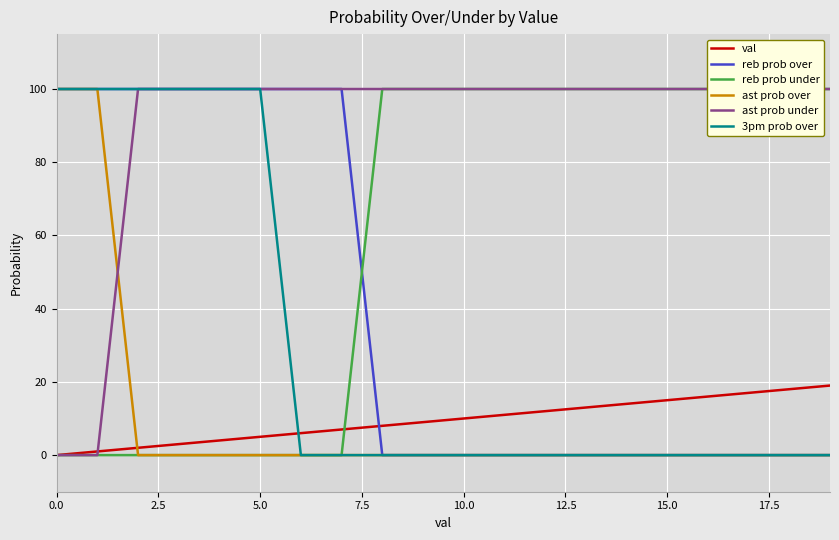

What is the difference between the maximum and second lowest values in the 3pm prob over series?

100